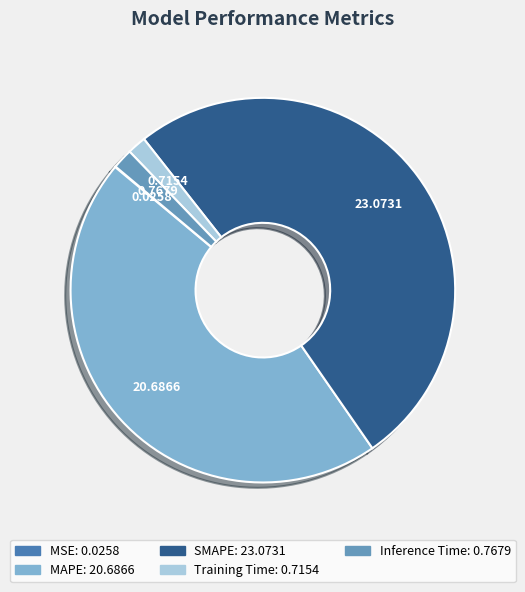

How much of the chart is everything except Inference Time?

98.3%